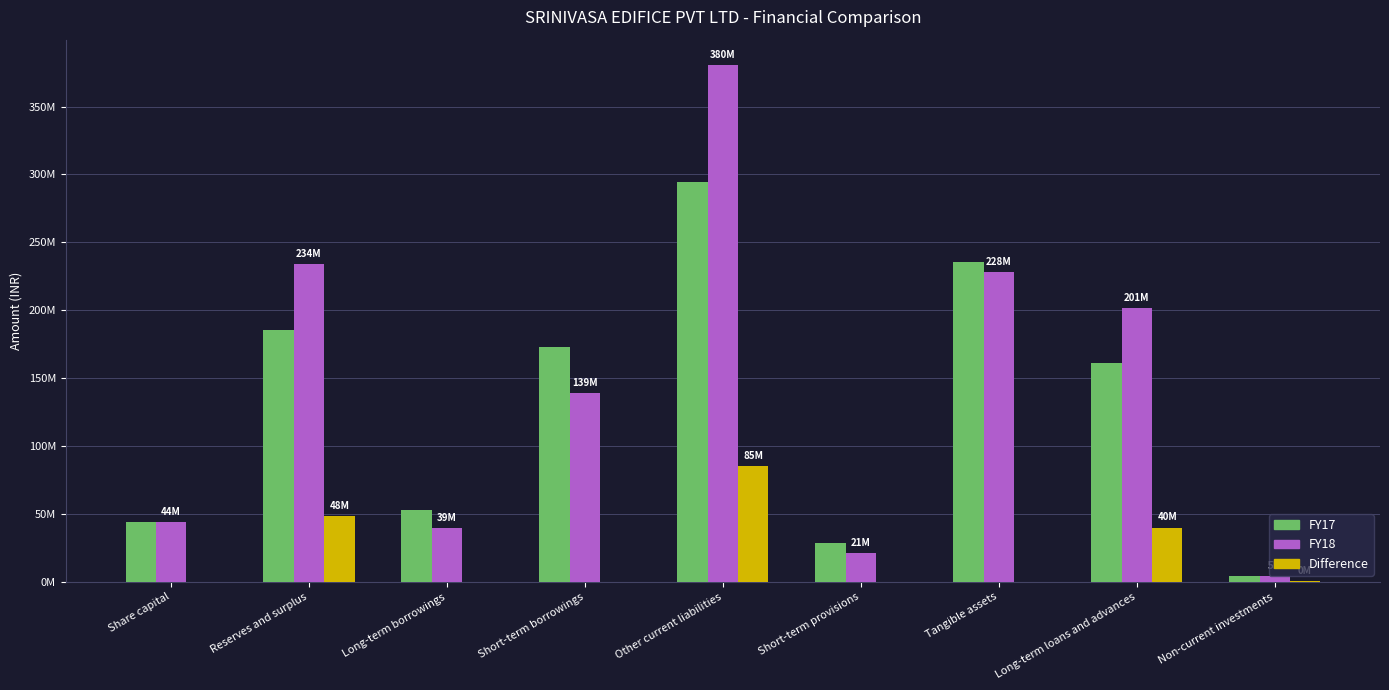

What is the difference between the maximum and second lowest values in the Difference series?

85432683